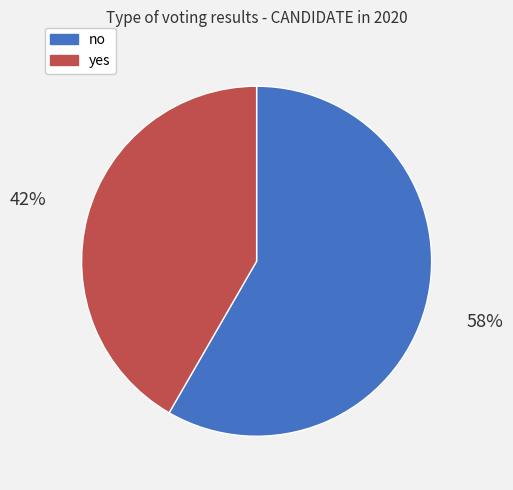

Approximately how many times larger is the value at yes compared to no?

0.7